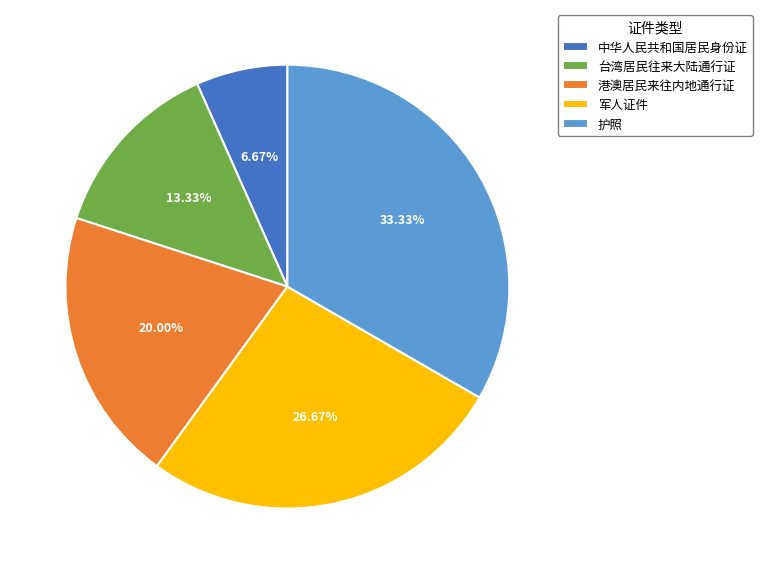

Rank the categories by value from highest to lowest.

护照, 军人证件, 港澳居民来往内地通行证, 台湾居民往来大陆通行证, 中华人民共和国居民身份证